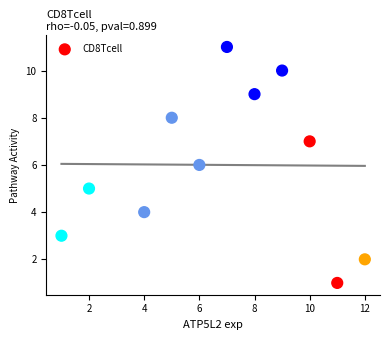

What is the average Y value?

6